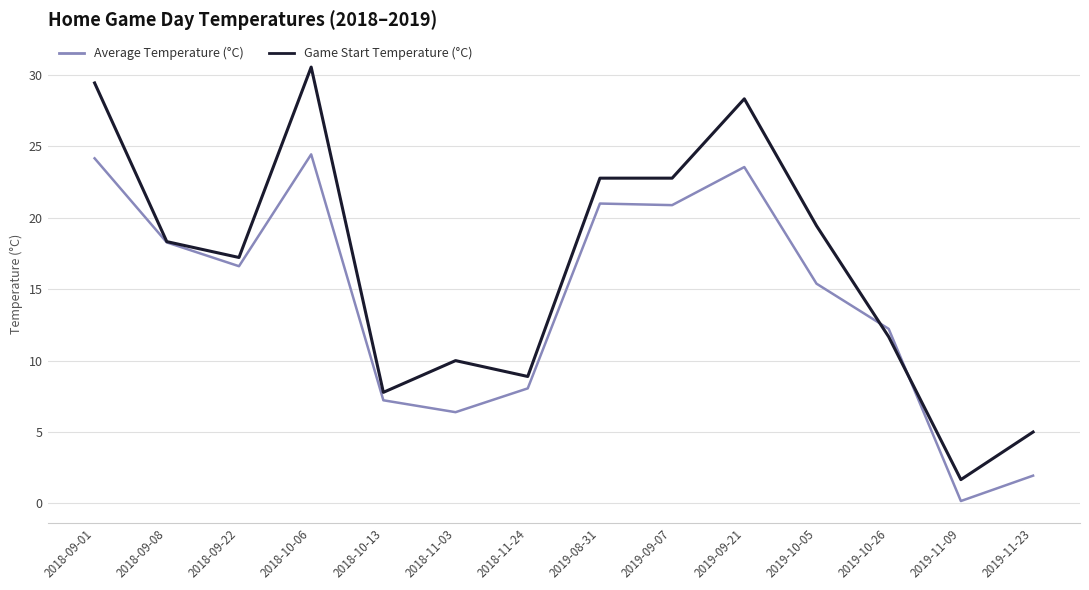

What position from the right is 2019-08-31?

7